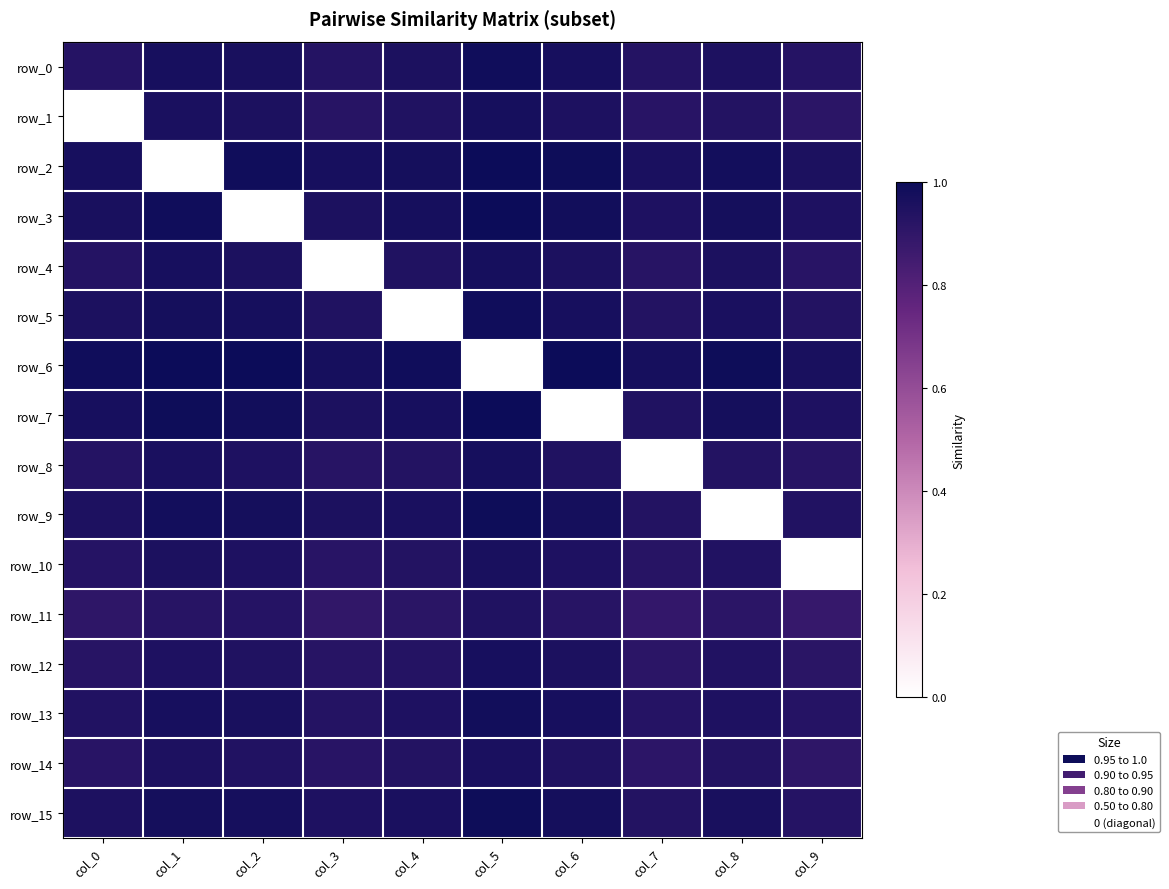

Which series has the largest total across all categories?

row_15